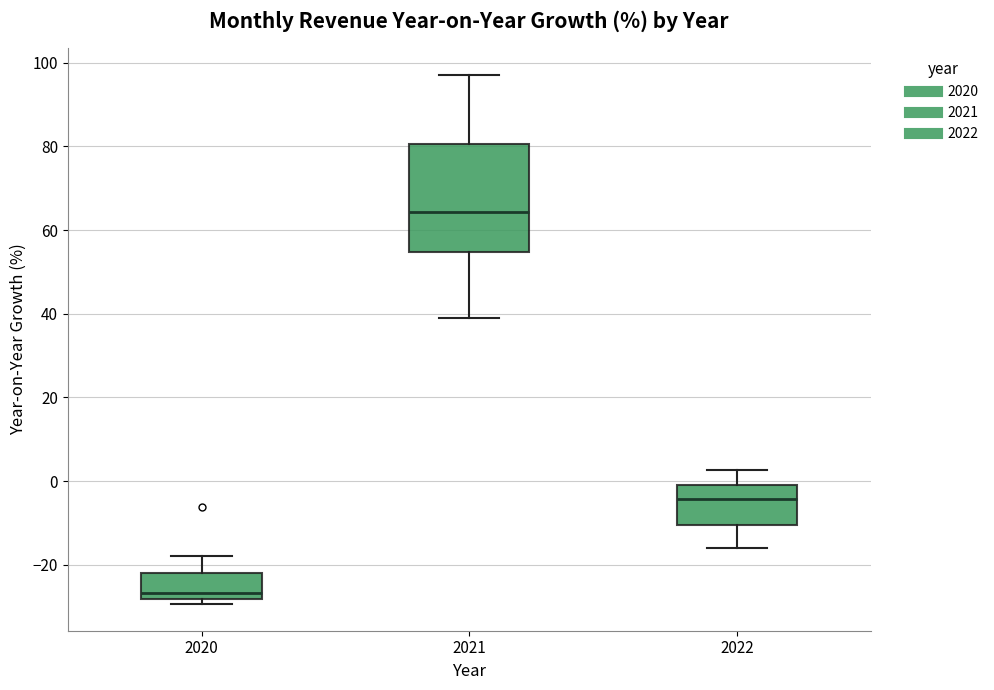

Reading left to right, read every box against the y-axis: the position of its median line, the range the box covers, and the ends of its whiskers. The values are not printed on the chart, so give them approximately, as read against the axis.

2020: median -26, box -28 to -22, whiskers -30 to -18
2021: median 64, box 54 to 80, whiskers 40 to 98
2022: median -4, box -10 to -2, whiskers -16 to 2